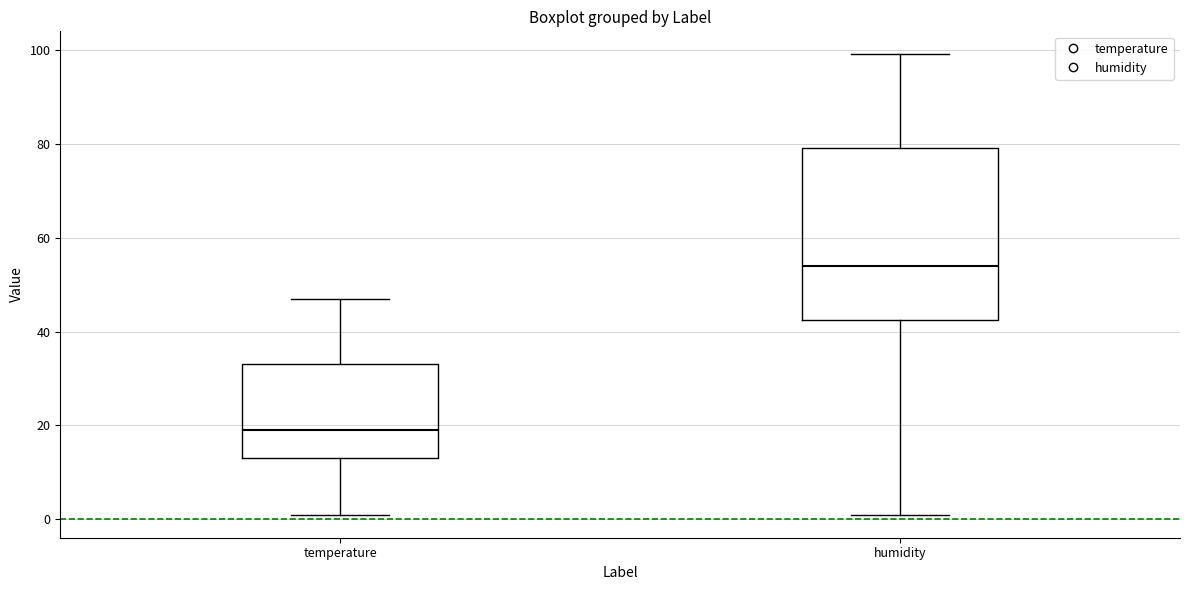

Comparing the boxes themselves (not the whiskers), which one is the tallest?

humidity